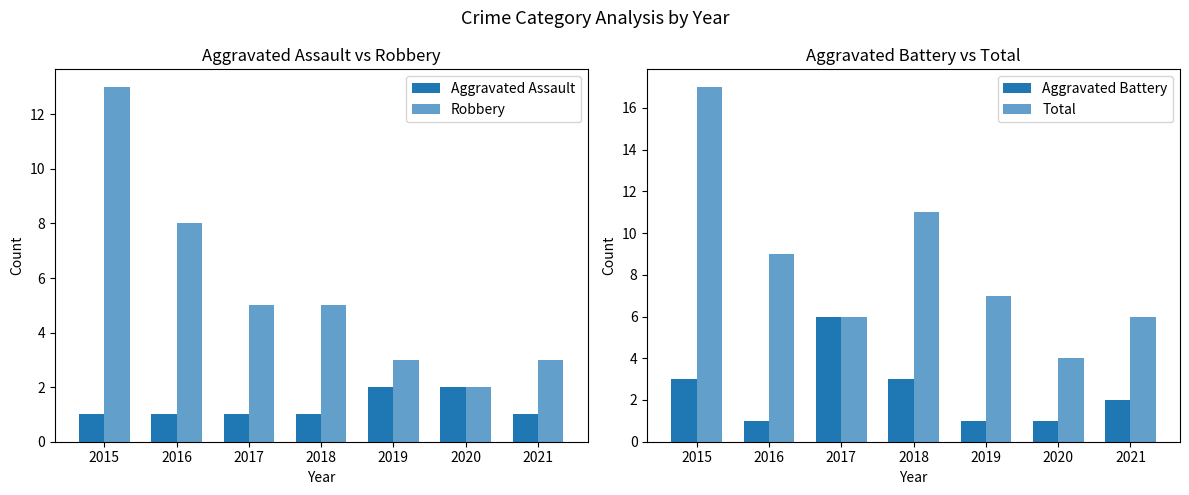

True or false: Robbery has a value of 8 at 2017.

False